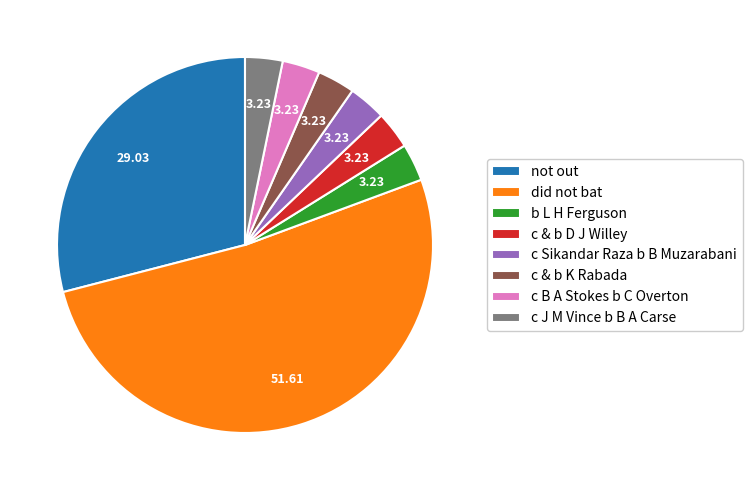

Between c B A Stokes b C Overton and not out, which is larger?

not out